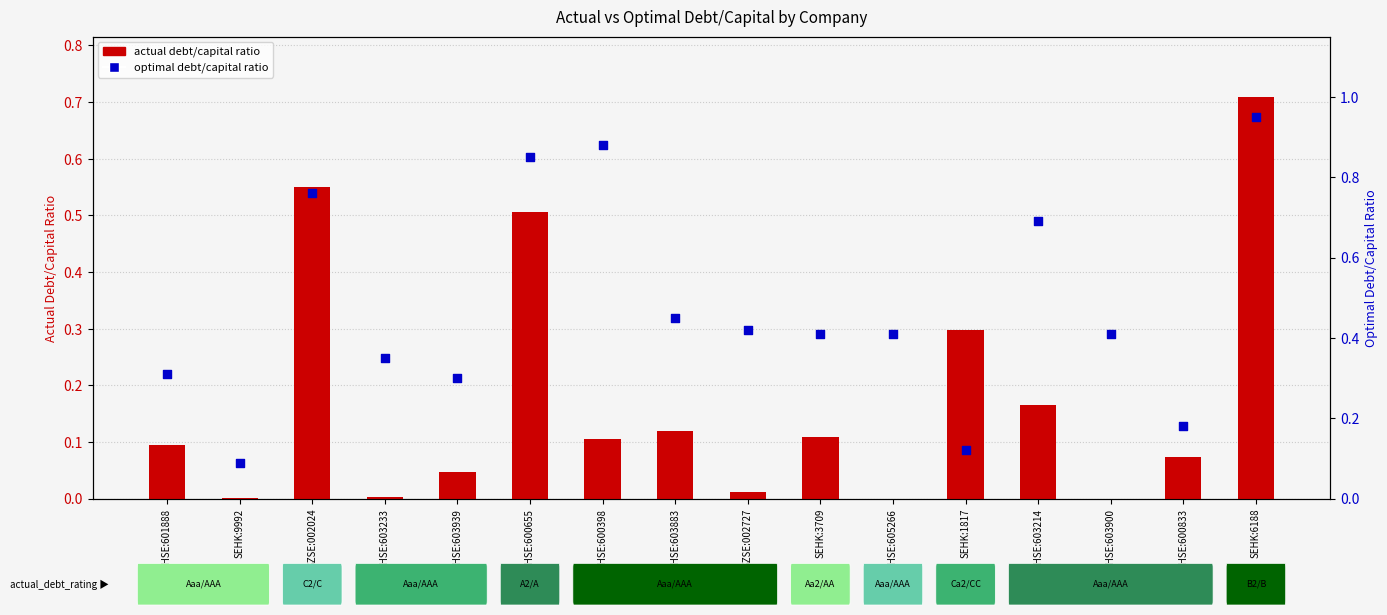

Which series has the widest spread of Y values?

optimal debt/capital ratio